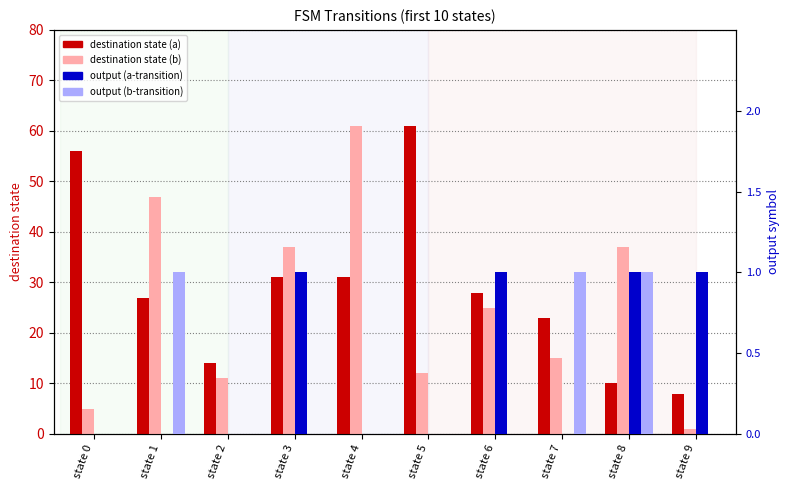

What is the total value across all series at state 8?

49